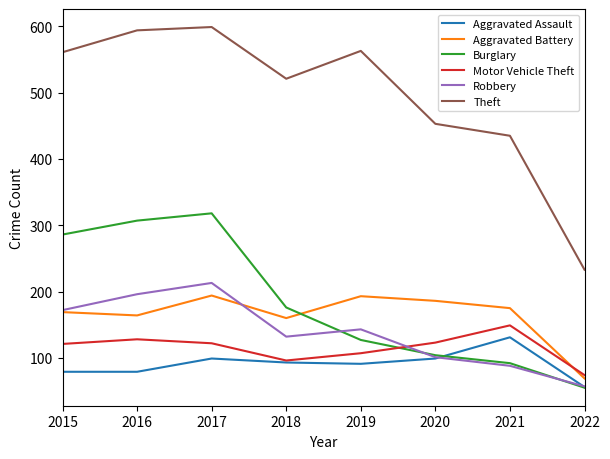

What is the sum of all Aggravated Assault values?

727